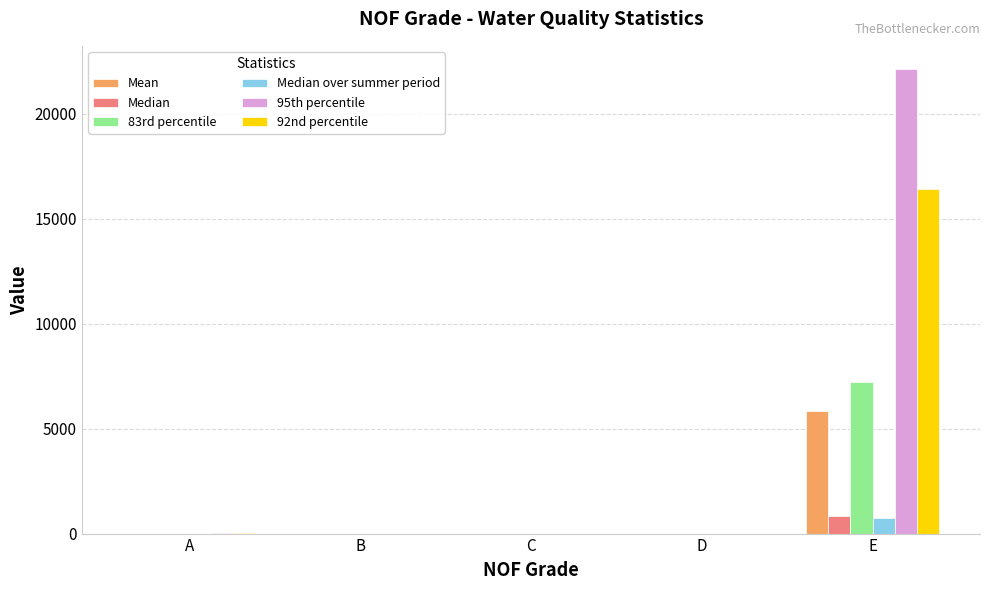

True or false: Median has a value of 0.0 at D.

True